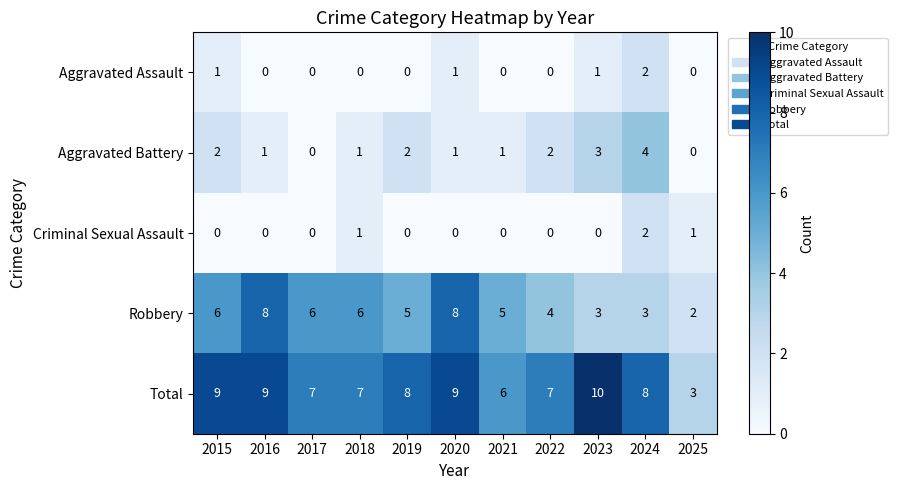

Which label corresponds to the largest value in the chart?

2023